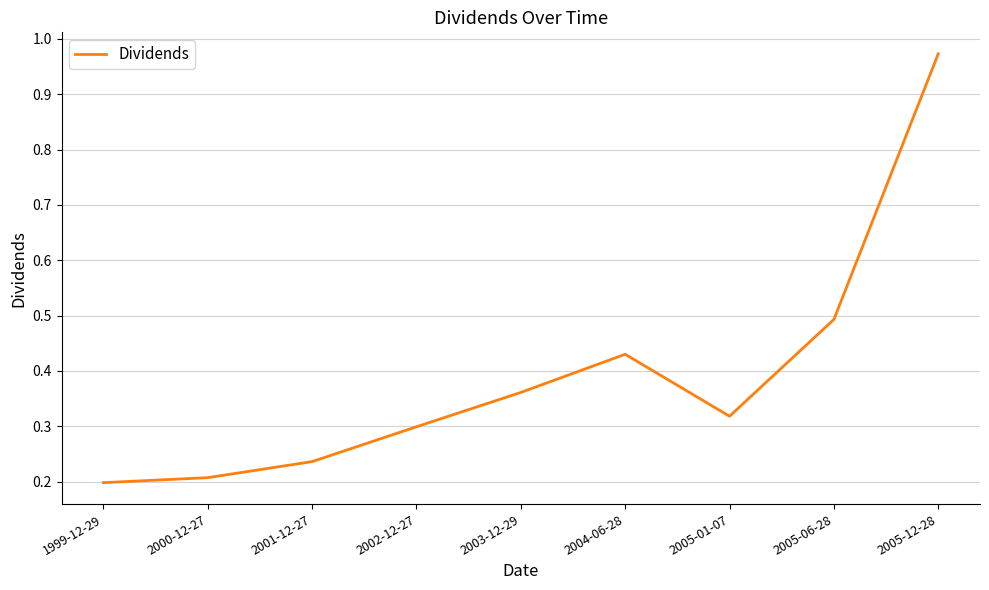

What is the change in value from 2001-12-27 to 2005-06-28?

+0.3